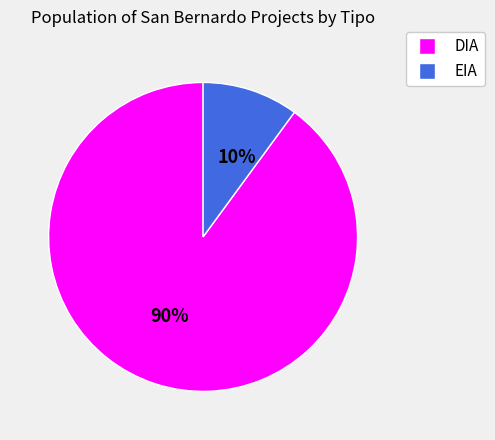

Do EIA and DIA together represent more than half of the pie?

Yes